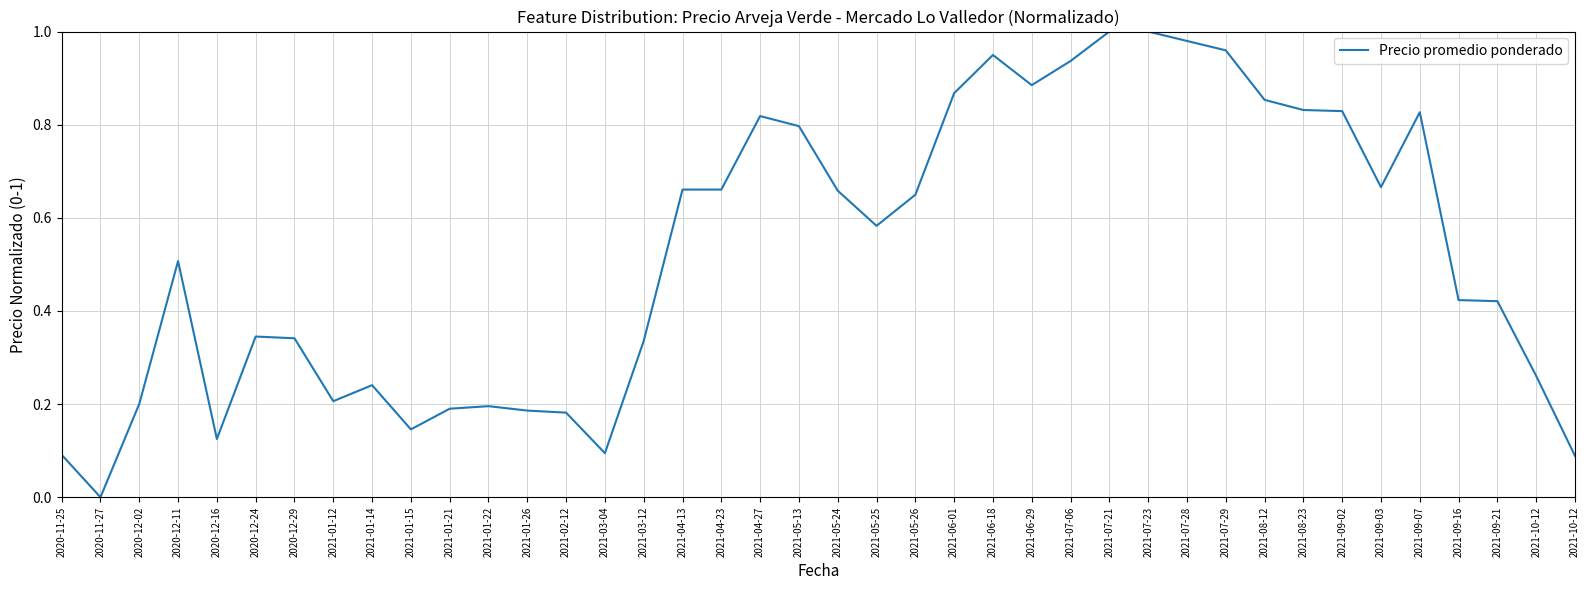

Is it true that the value at 2021-02-12 is 0.3?

False